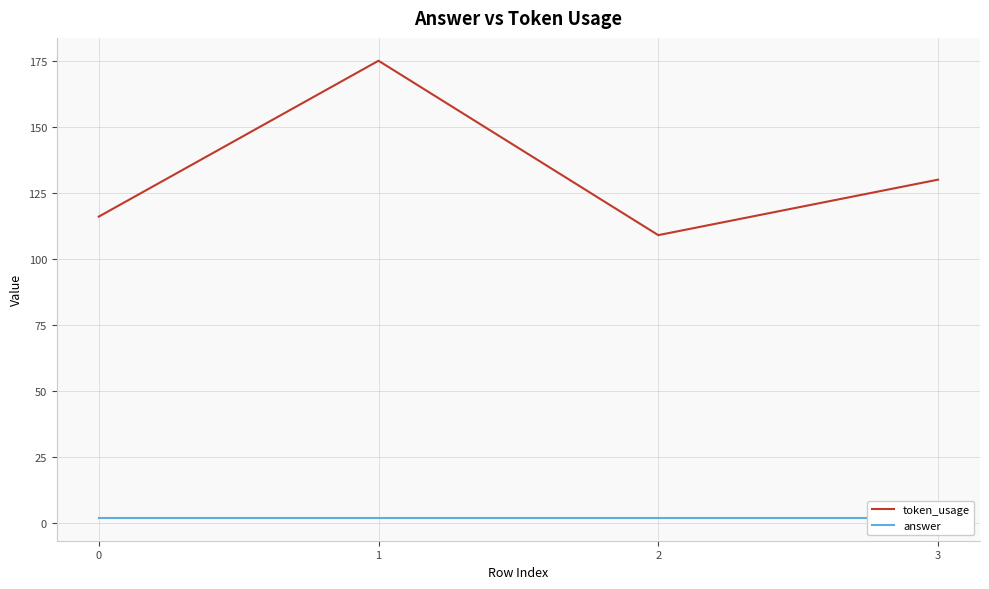

Is it true that token_usage equals 130 at 3?

True